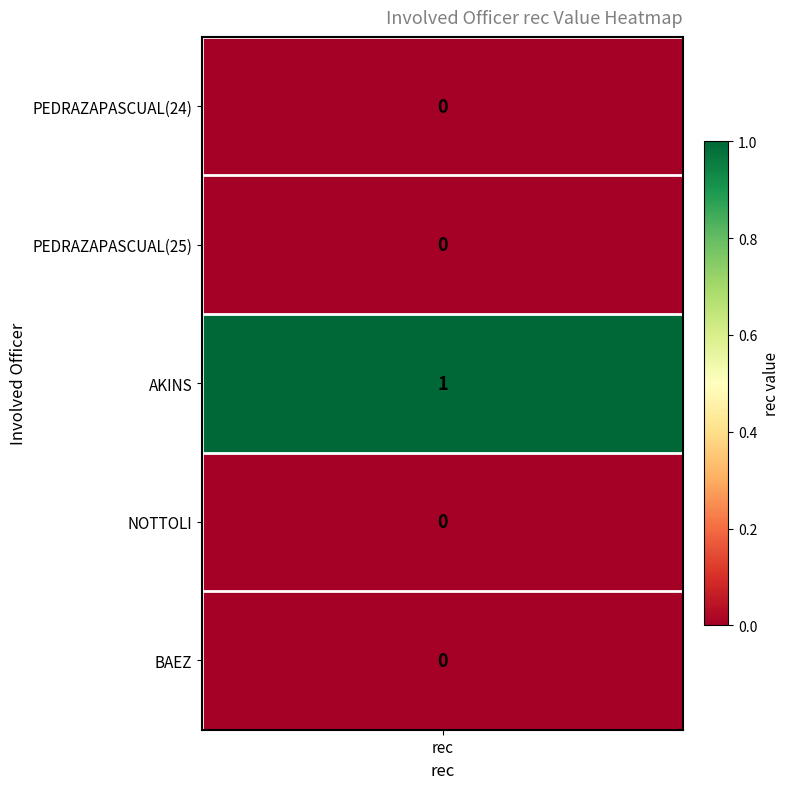

Rank the categories by value from lowest to highest.

PEDRAZAPASCUAL_MARCOS_24, PEDRAZAPASCUAL_MARCOS_25, NOTTOLI_MARK, BAEZ_RONALD, AKINS_ROBIN